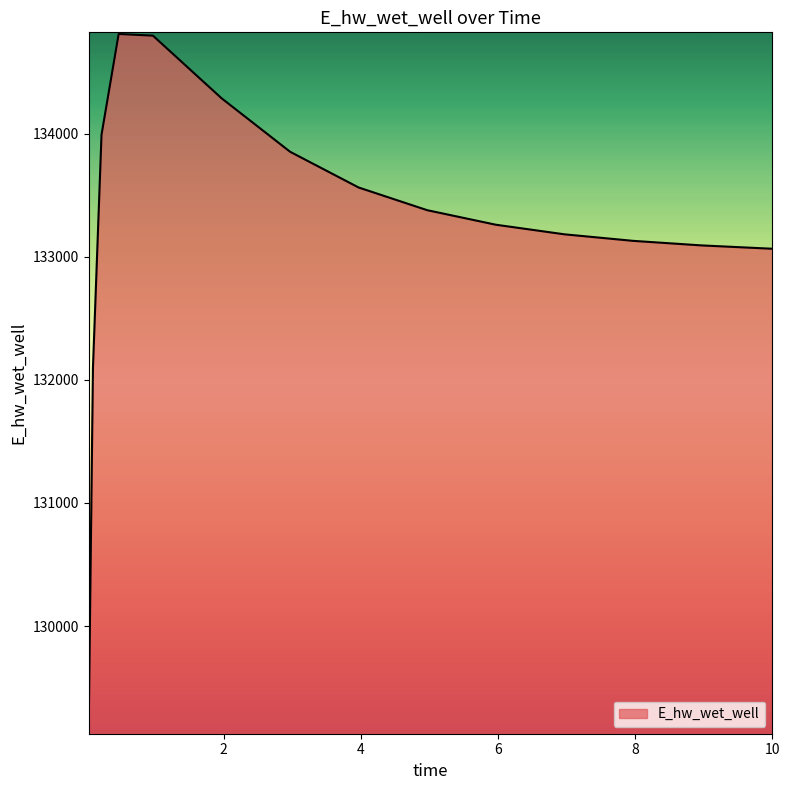

What is the difference between the maximum and minimum values?

5672.3